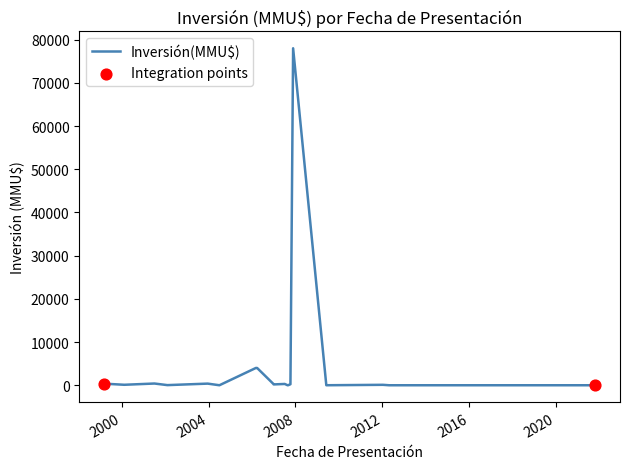

What is the greatest value displayed?

78000